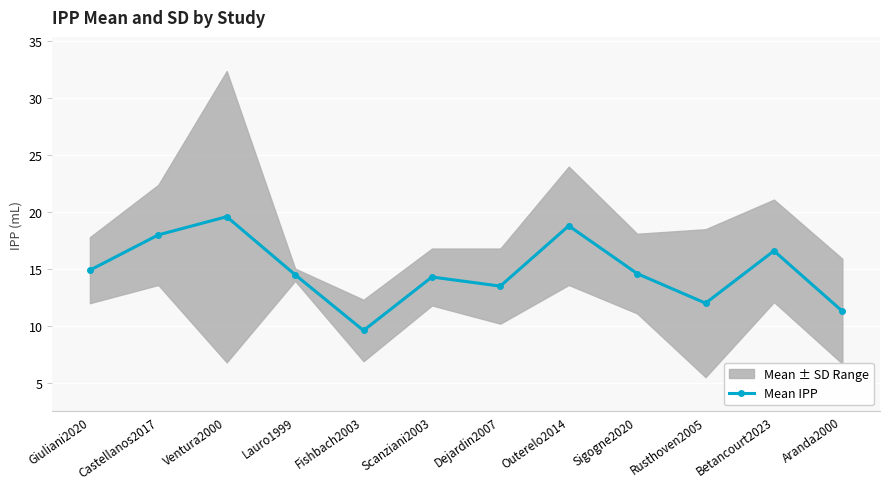

Reading left to right, transcribe all the data shown in this chart.

Giuliani2020=14.9	Castellanos2017=18.0	Ventura2000=19.6	Lauro1999=14.5	Fishbach2003=9.6	Scanziani2003=14.3	Dejardin2007=13.5	Outerelo2014=18.8	Sigogne2020=14.6	Rusthoven2005=12.0	Betancourt2023=16.6	Aranda2000=11.3